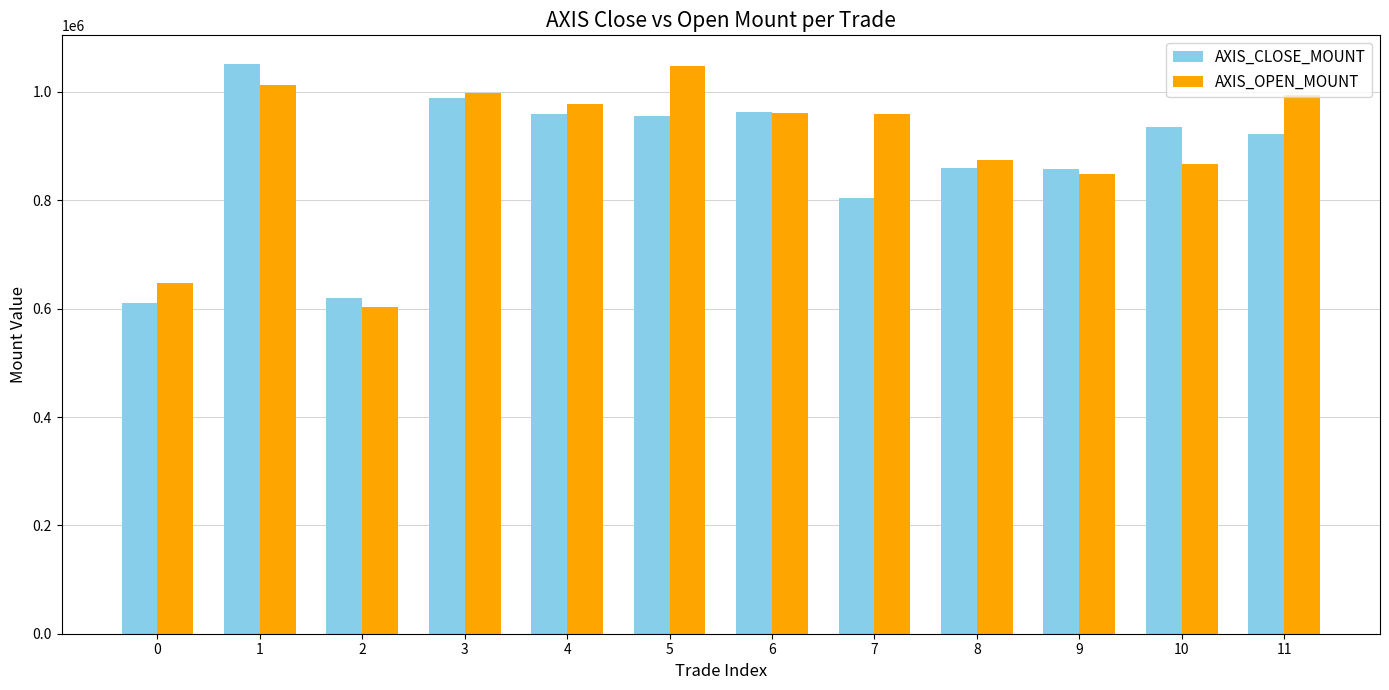

What is the difference between the second highest and second lowest values in the AXIS_OPEN_MOUNT series?

365000